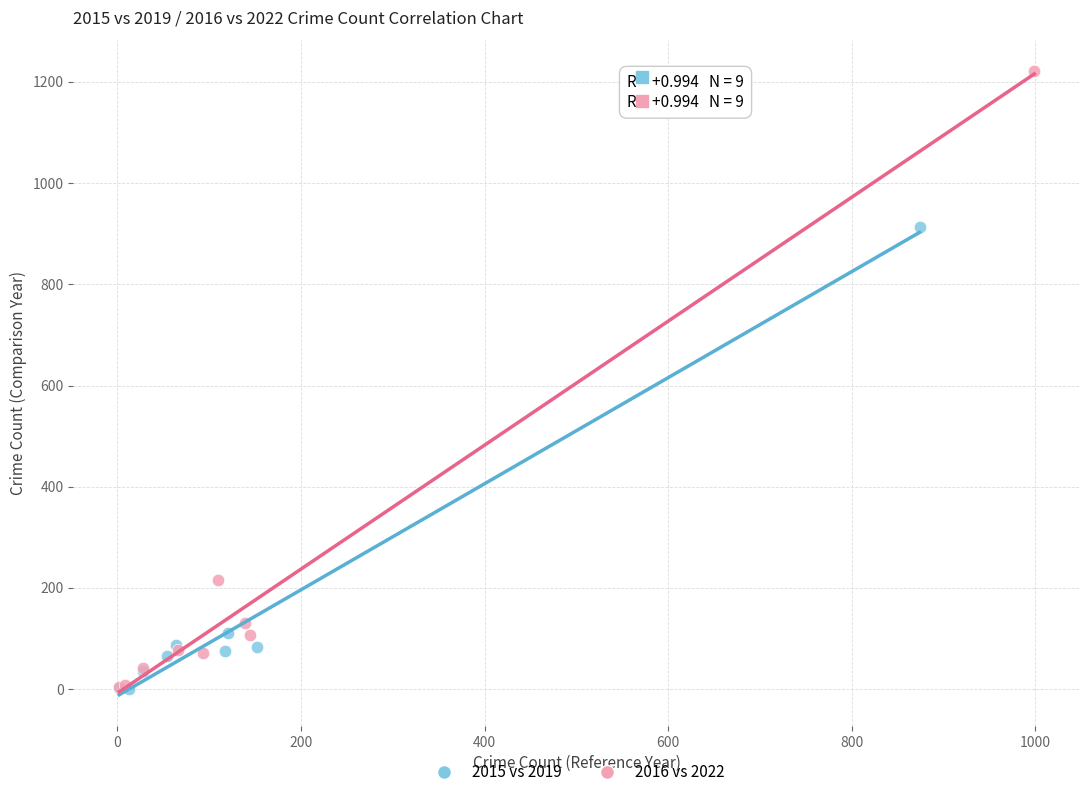

Which series contains the highest Y value?

2016 vs 2022